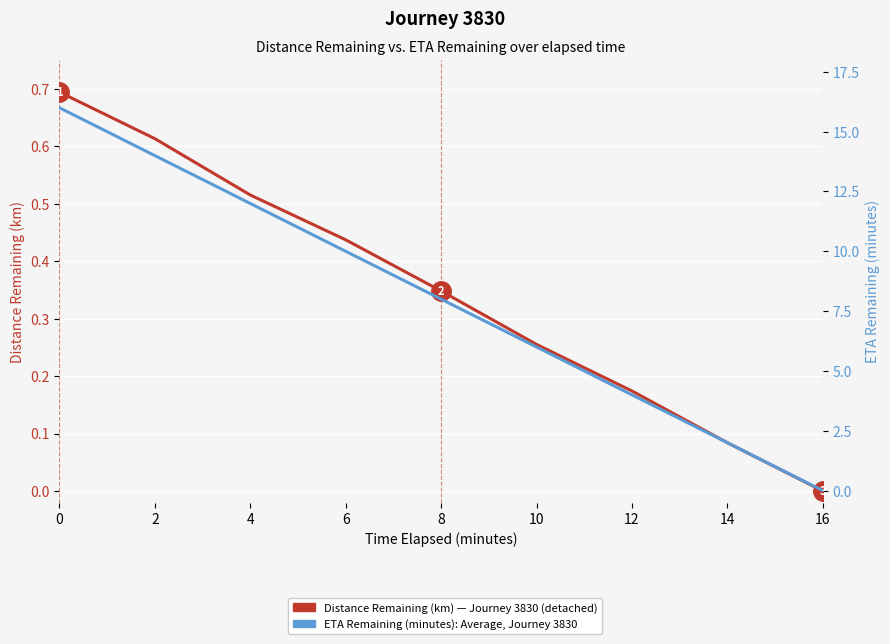

Reading left to right, what are all the values shown in this chart?

Distance Remaining (km) — Journey 3830: 0.7	0.6	0.5	0.4	0.3	0.3	0.2	0.1	0.0
ETA Remaining (minutes): 16.0	14.0	12.0	10.0	8.0	6.0	4.0	2.0	0.0